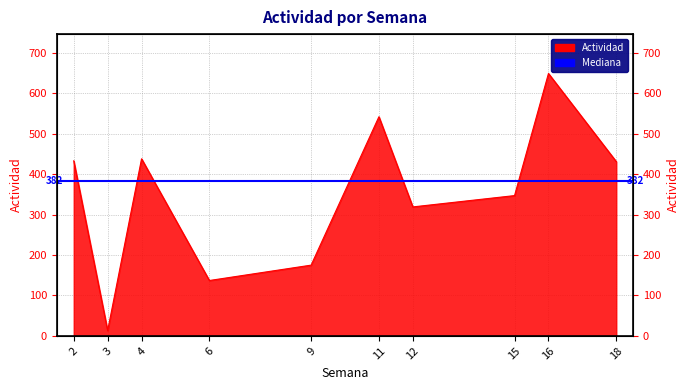

True or false: the data shows 227 at 6.

False